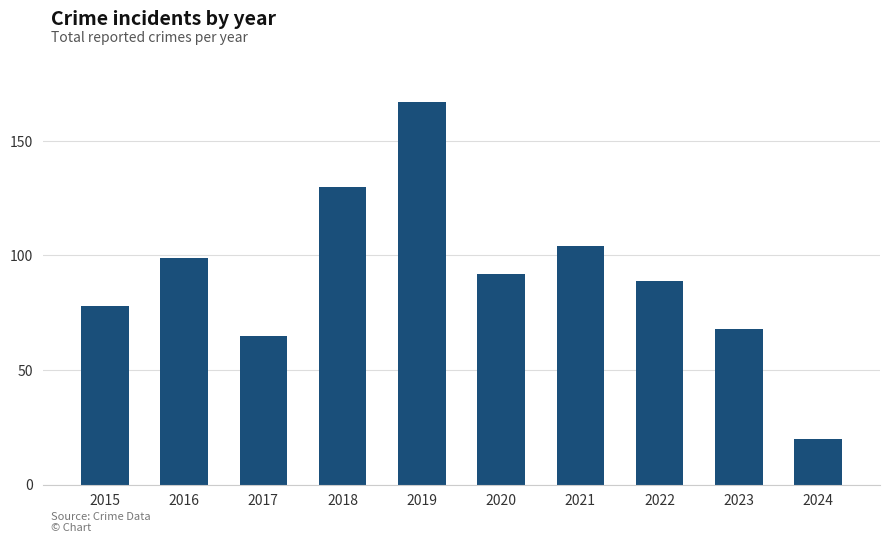

What is the sum of all values?

912